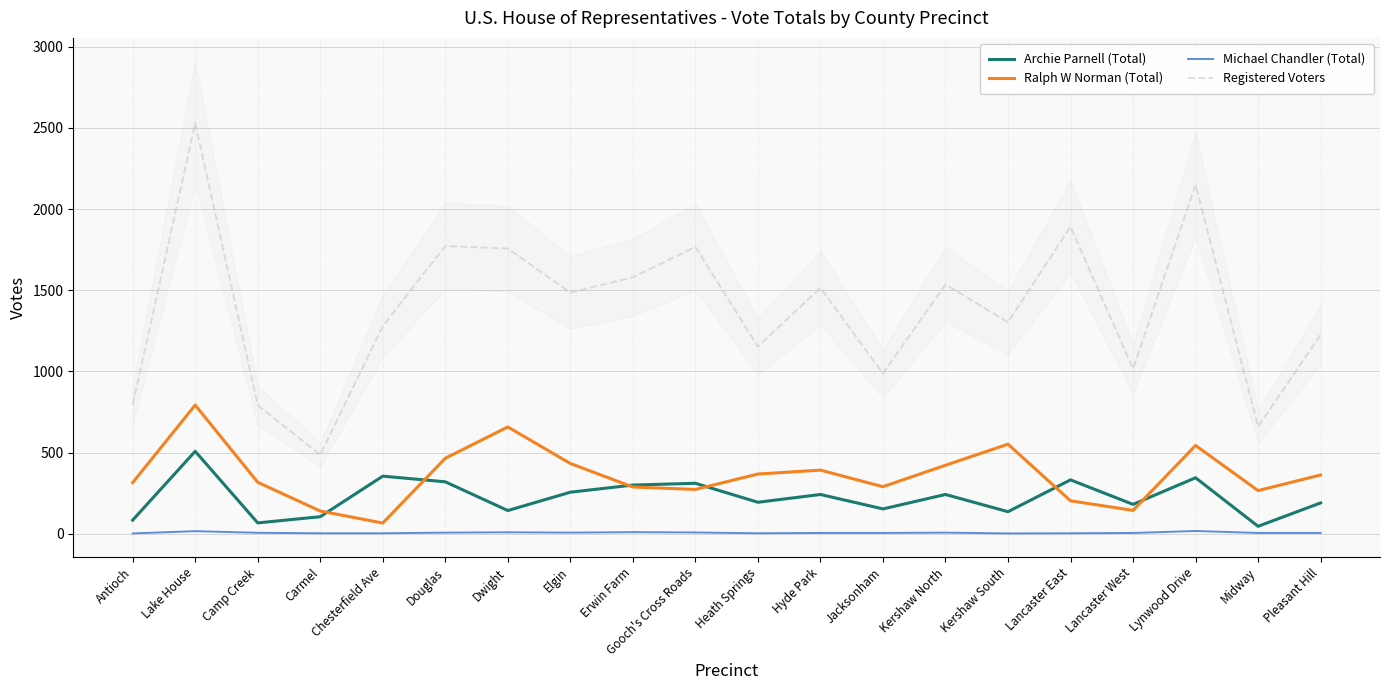

Rank the series at Dwight from lowest to highest value.

Michael Chandler (Total), Archie Parnell (Total), Ralph W Norman (Total), Registered Voters